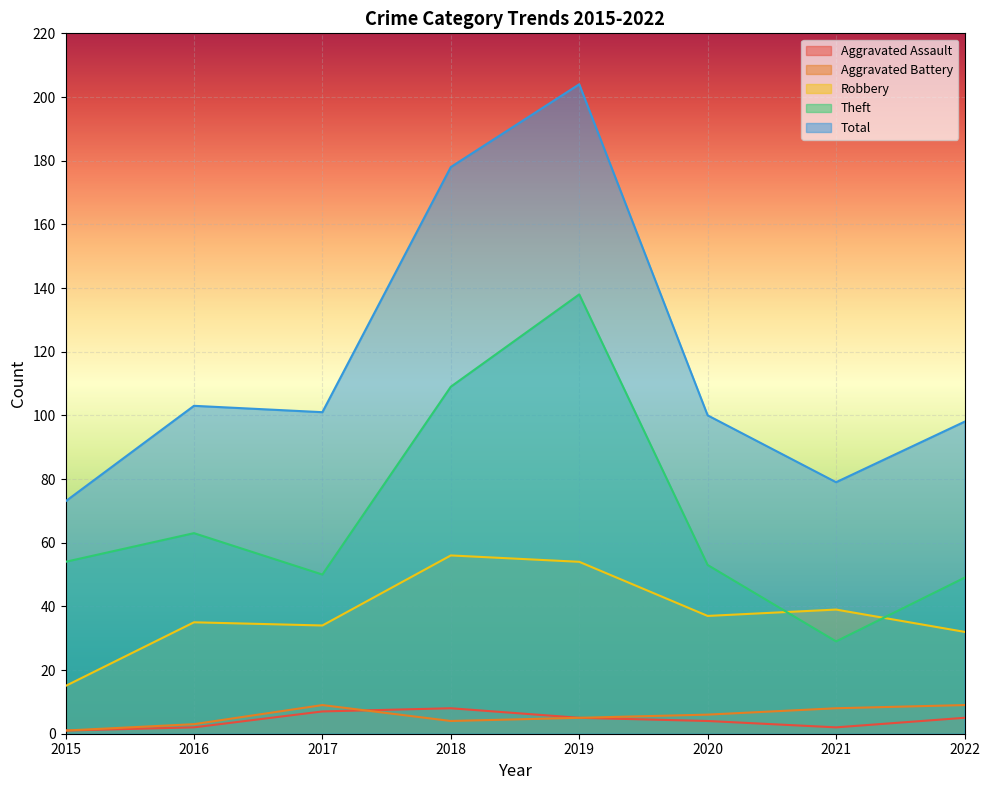

List the series in order of their peak value, highest first.

Total, Theft, Robbery, Aggravated Battery, Aggravated Assault